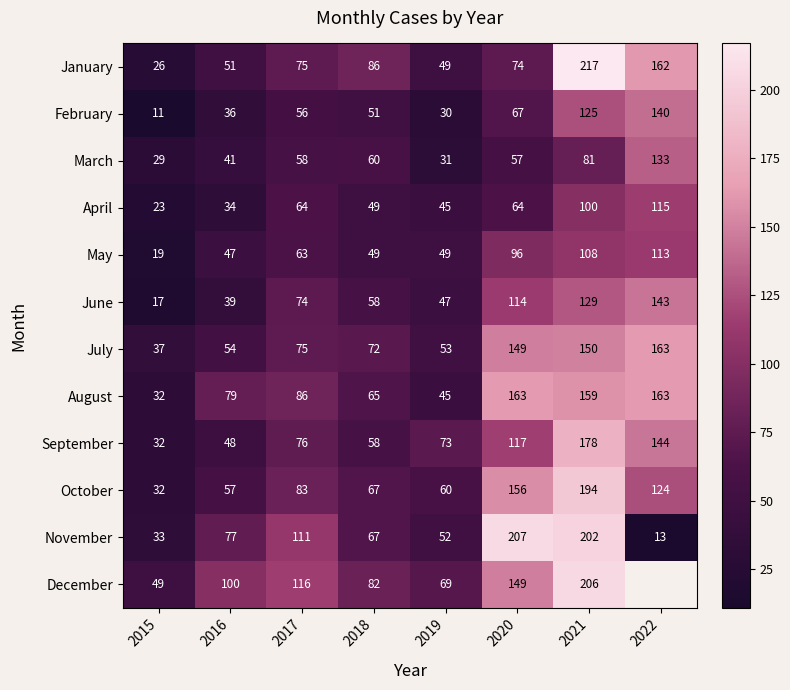

What is the difference between the second highest and minimum values in the February series?

114